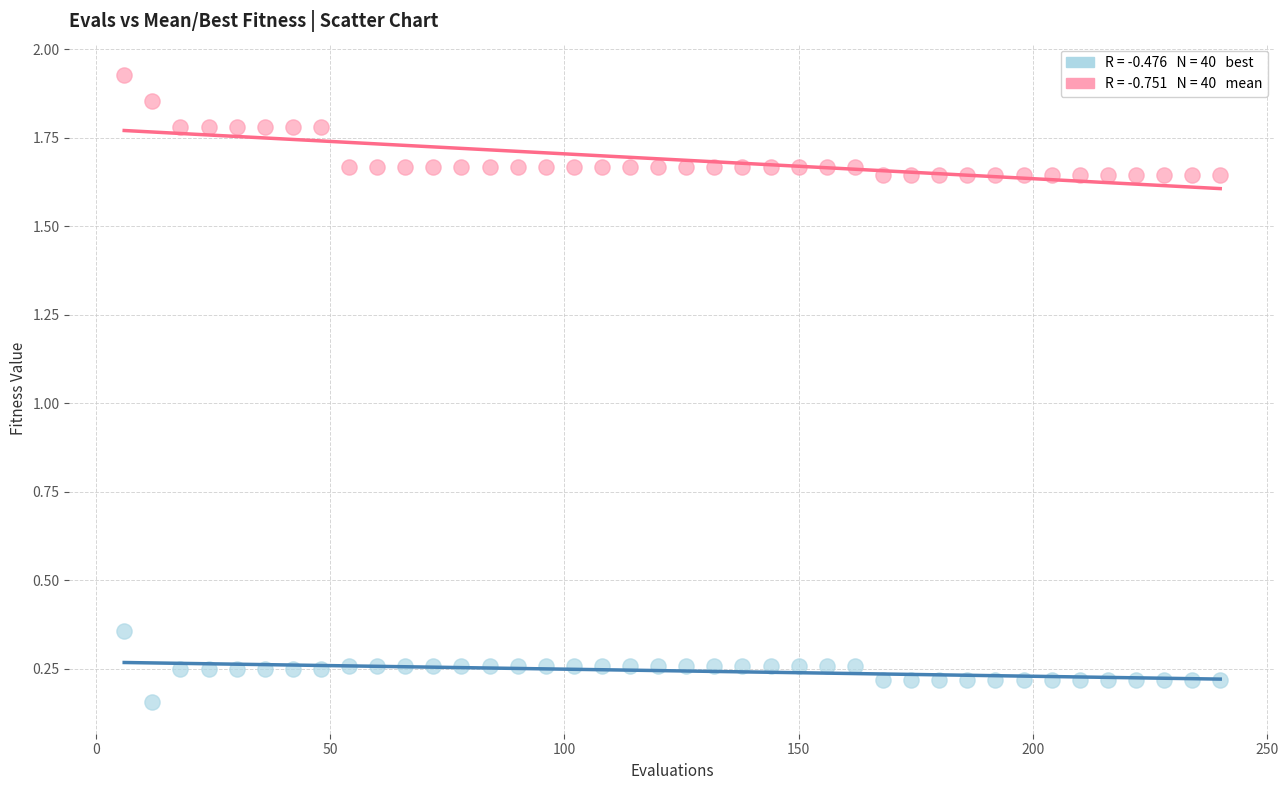

Count the number of points in this scatter plot.

80